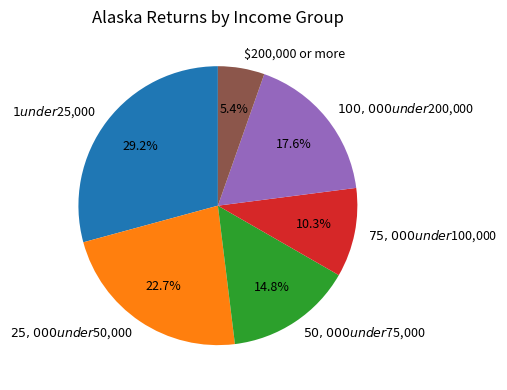

Which has a higher value, $1 under $25,000 or $25,000 under $50,000?

$1 under $25,000